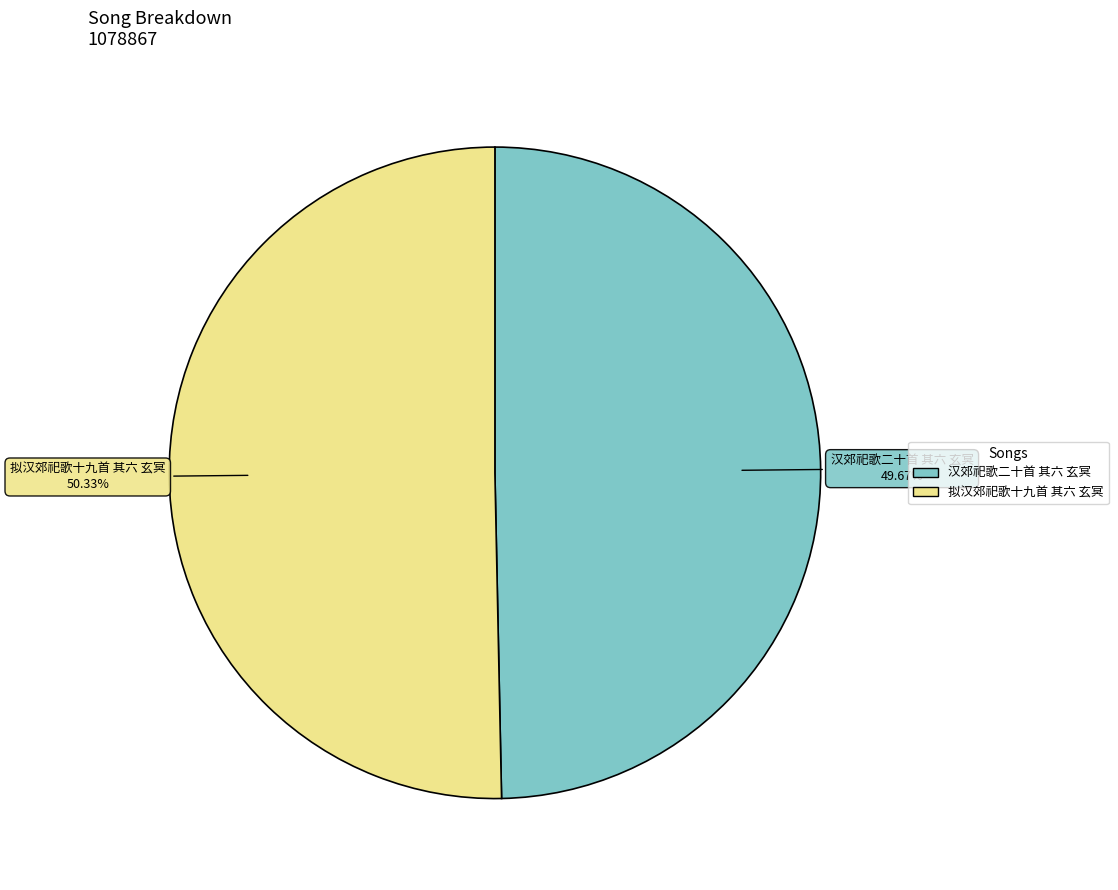

To the nearest percent, what portion does 拟汉郊祀歌十九首 其六 玄冥 represent?

50%